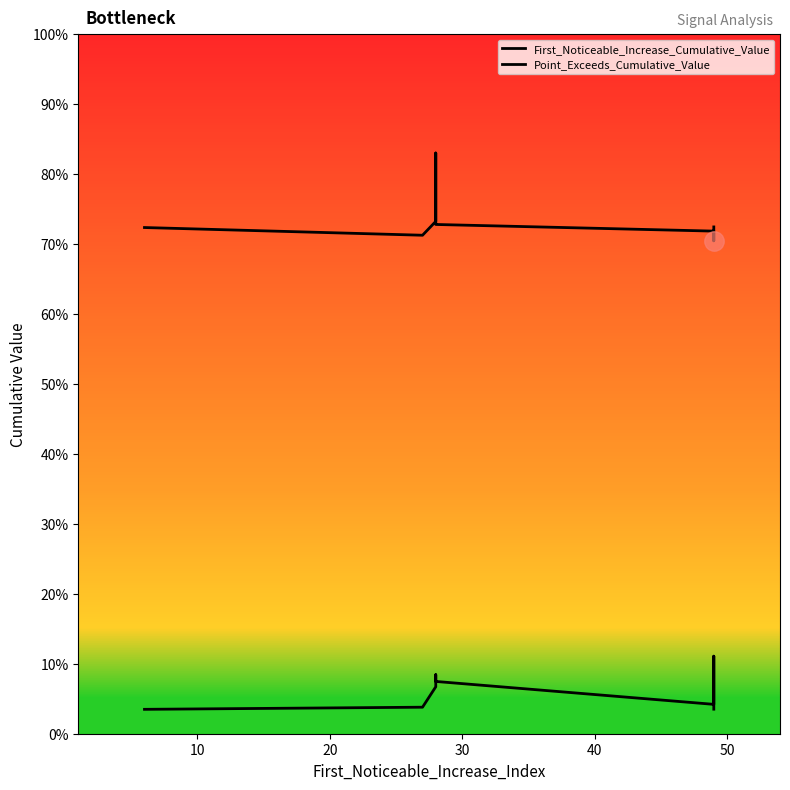

Is it true that Point_Exceeds_Cumulative_Value equals 0.3 at 0?

False